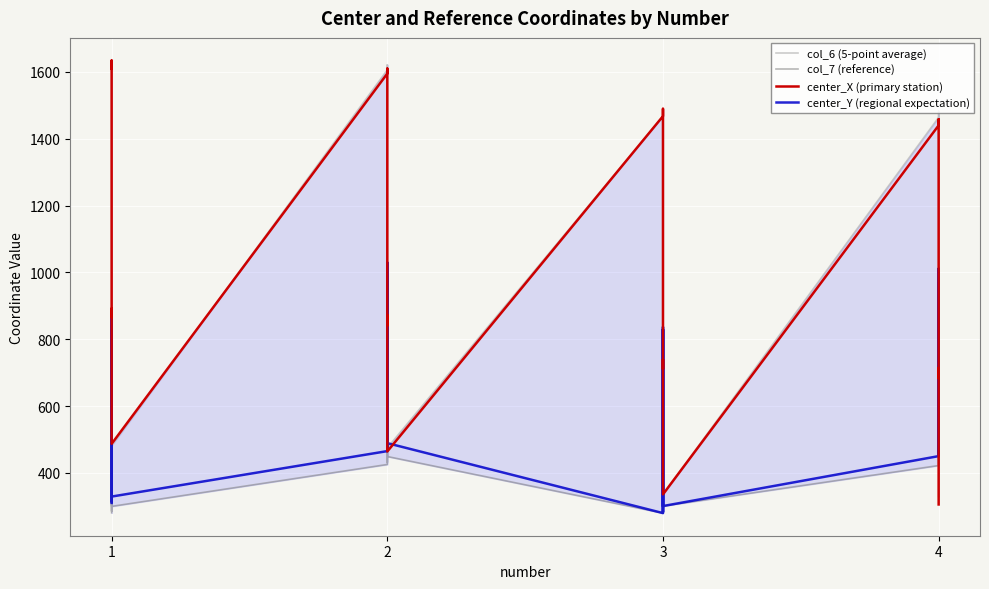

In col_7 (reference), how many points are higher than both neighbors (excluding endpoints)?

8